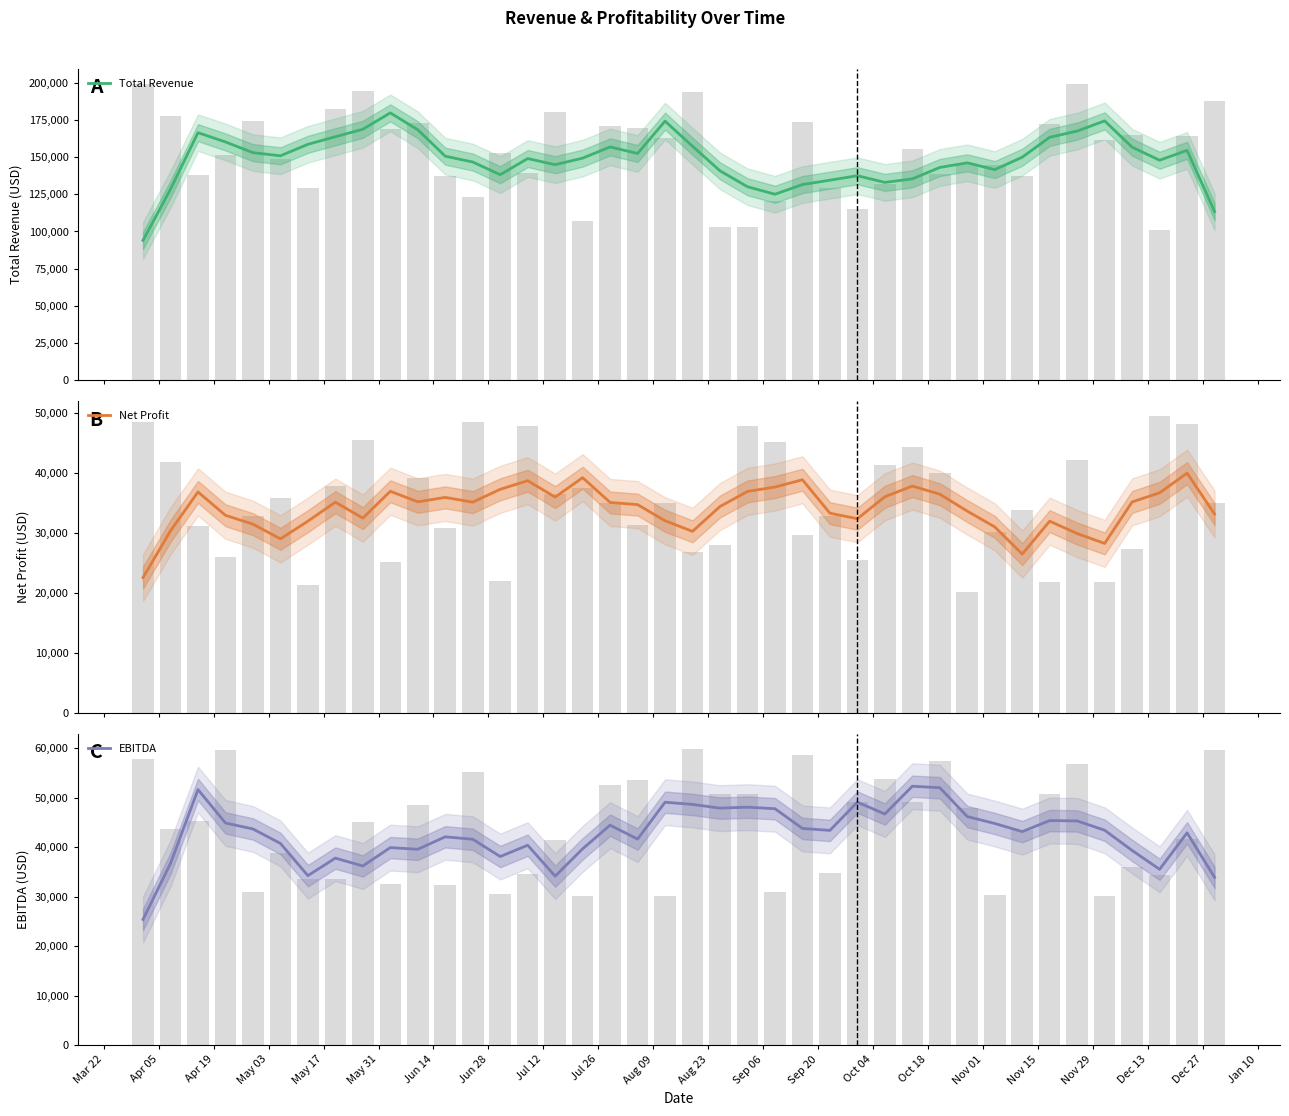

What is the minimum value shown in the chart?

22580.8